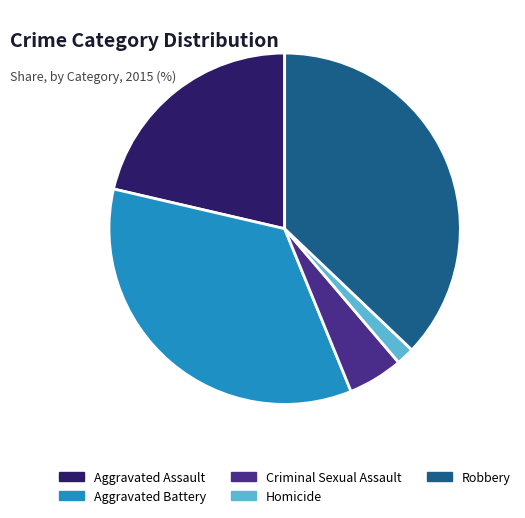

Is the sum of Criminal Sexual Assault and Homicide greater than half?

No